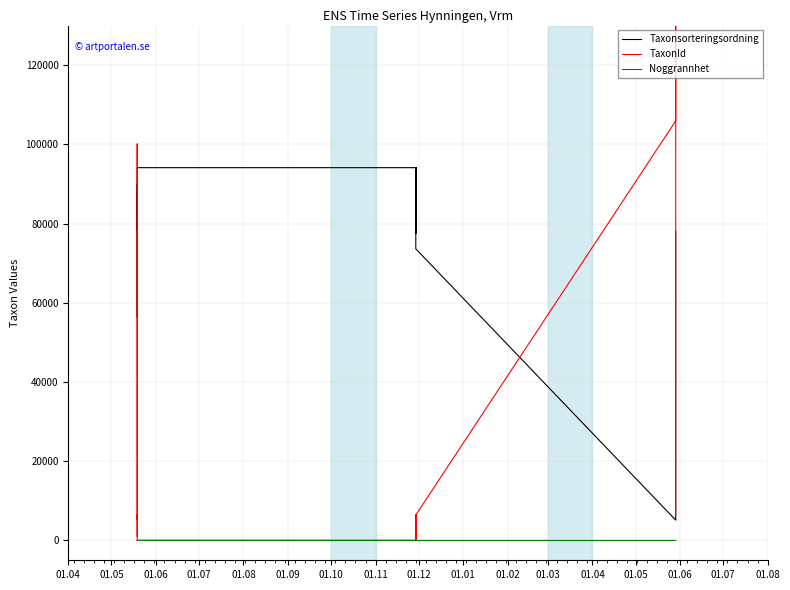

Which series has the largest range (max minus min)?

TaxonId